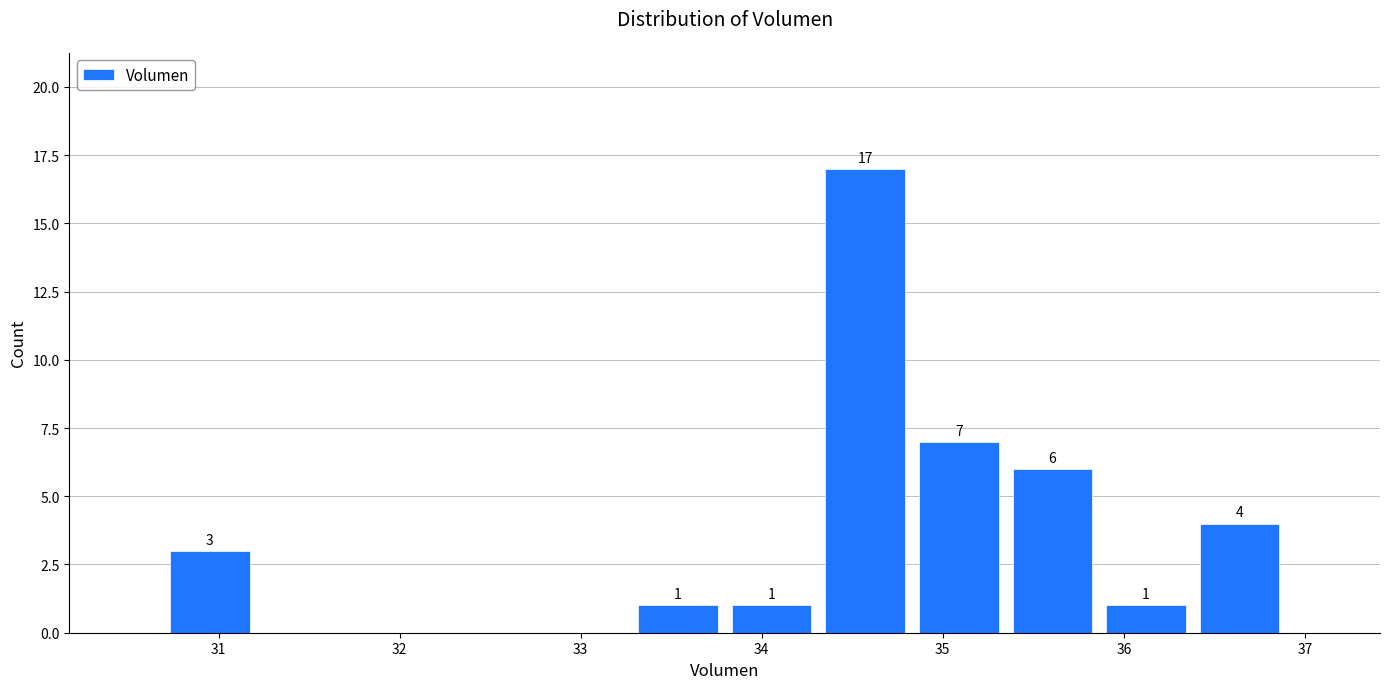

Over which range of the x-axis is the bar tallest?

34.3 to 34.8